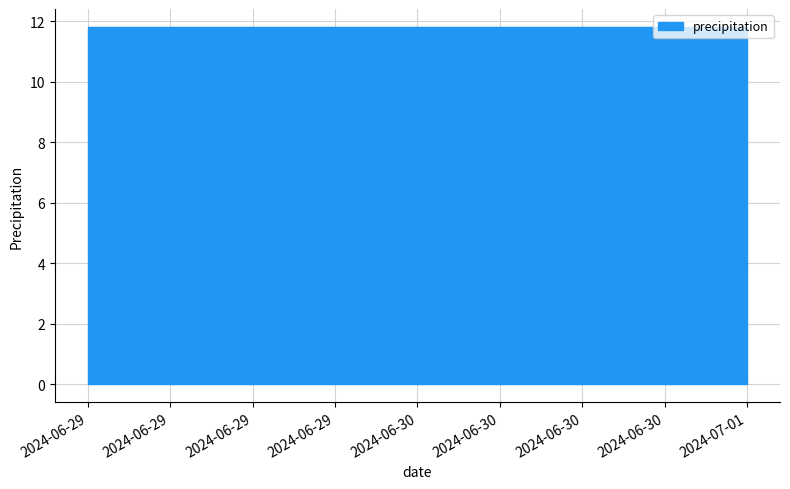

Reading left to right, transcribe all the data shown in this chart.

11.8	11.8	11.8